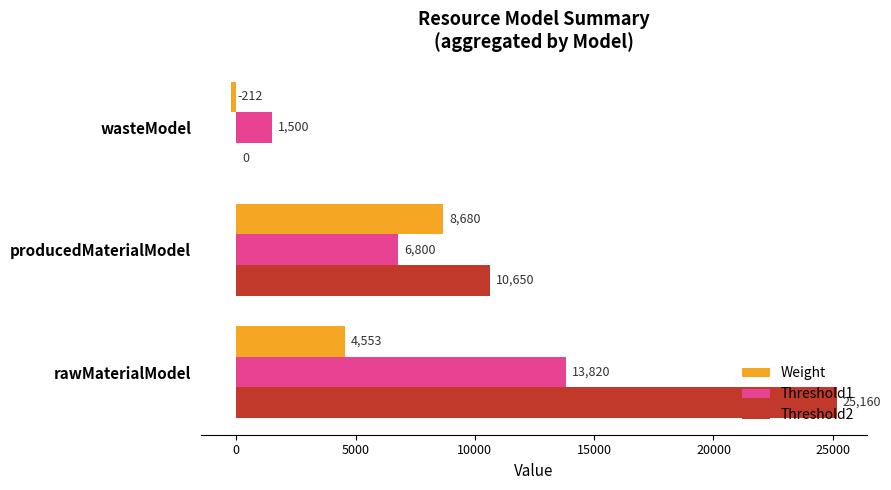

What is the sum of all Threshold2 values?

35810